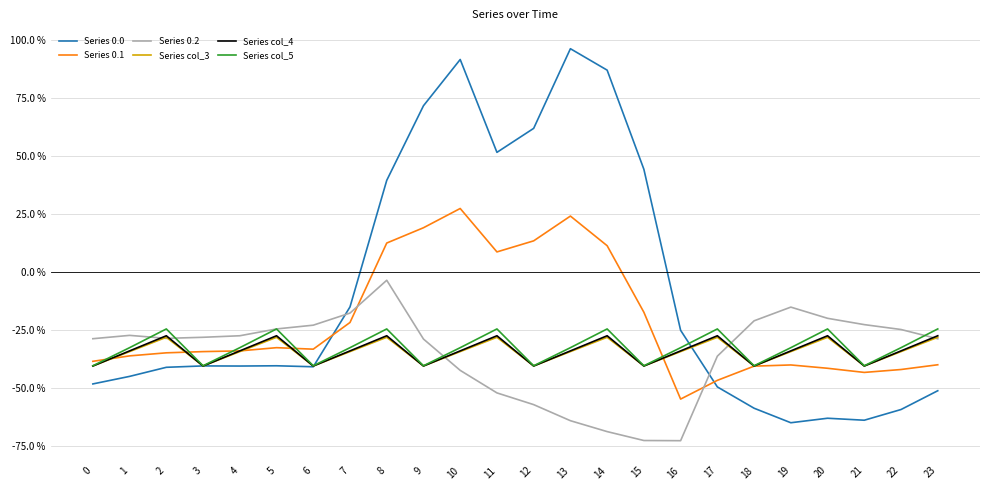

What is the minimum value shown in the chart?

-726.6